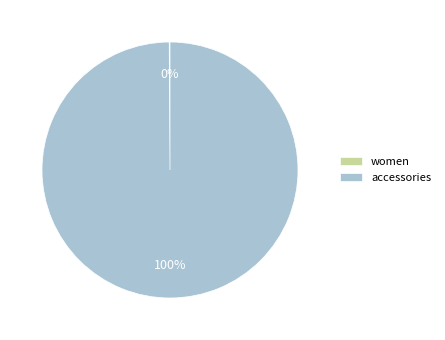

To the nearest percent, what portion does accessories represent?

100%